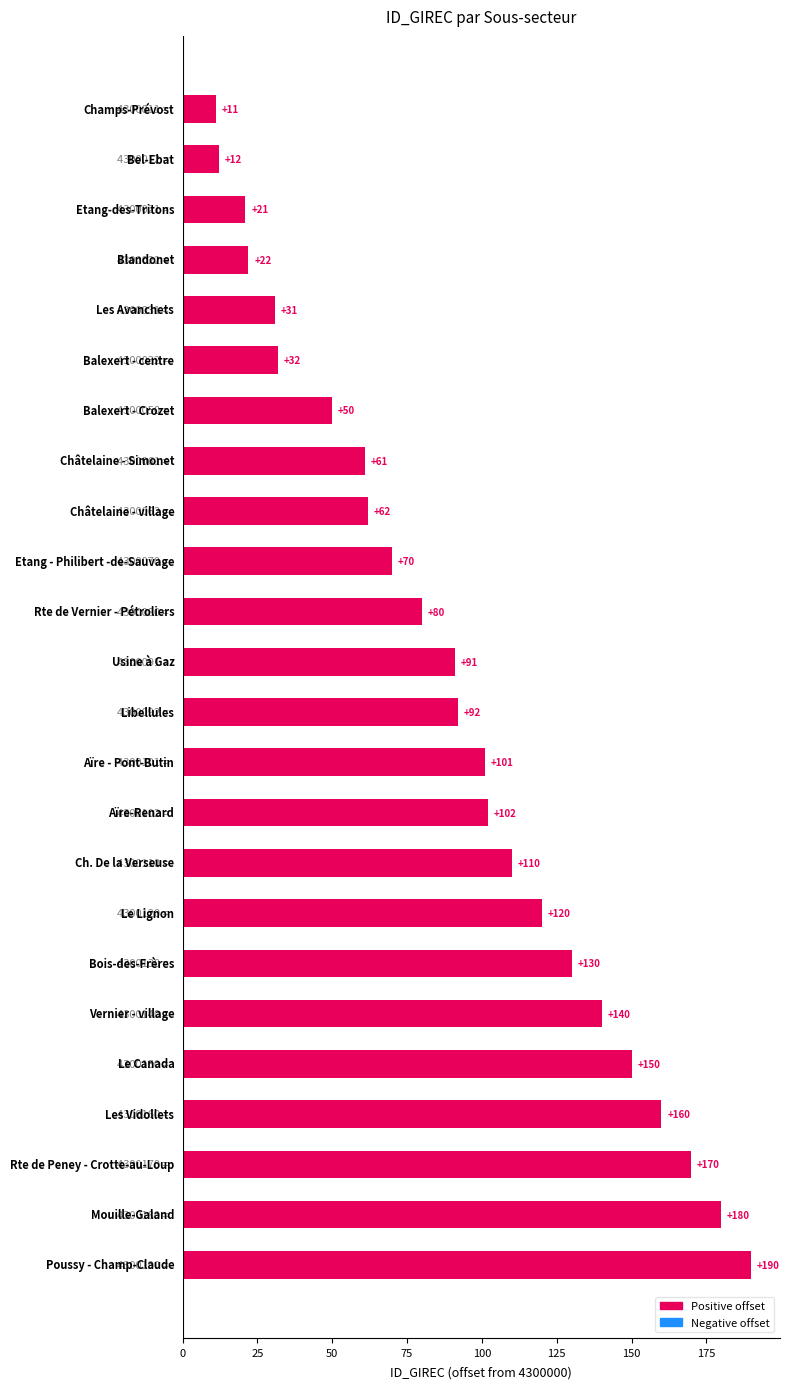

What is the value of the 14th bar from the top?

101